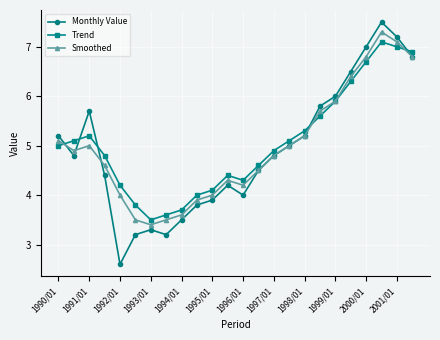

How many categories are shown in the chart?

24